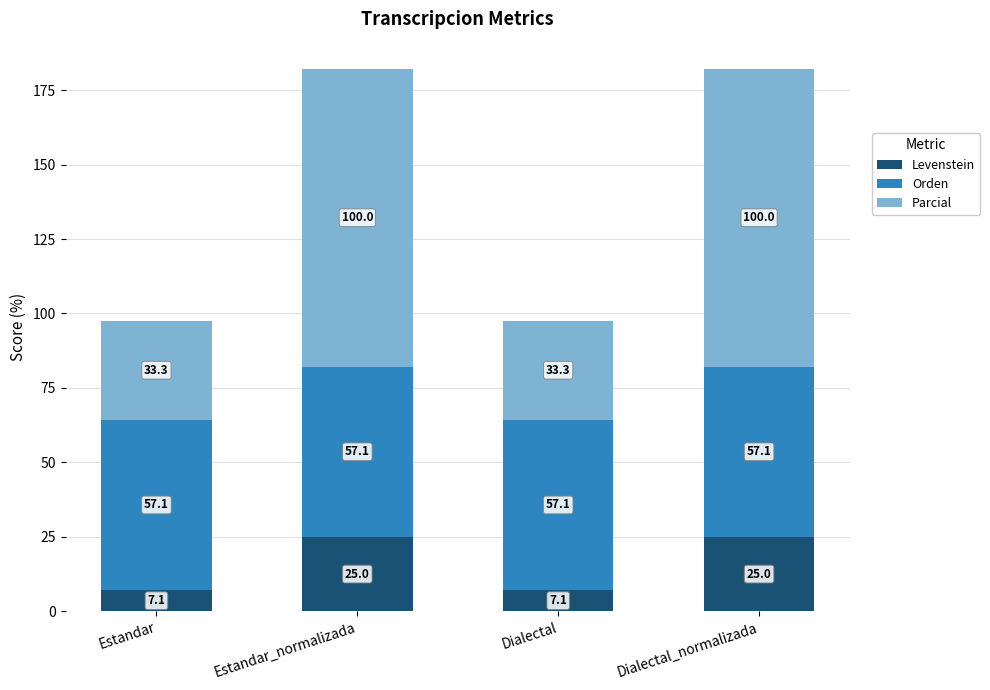

How many categories are shown in the chart?

4